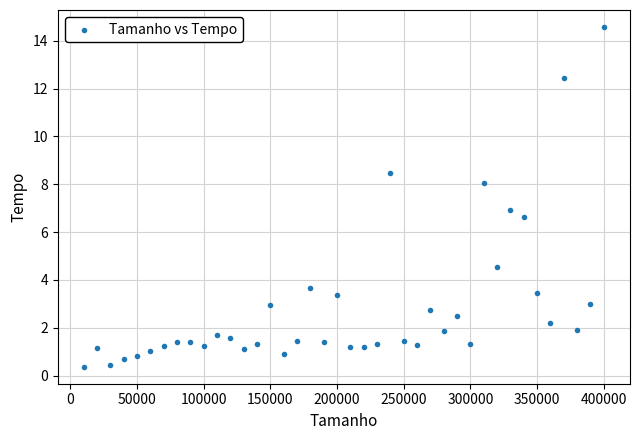

What is the range of X values (max minus min)?

390000.0